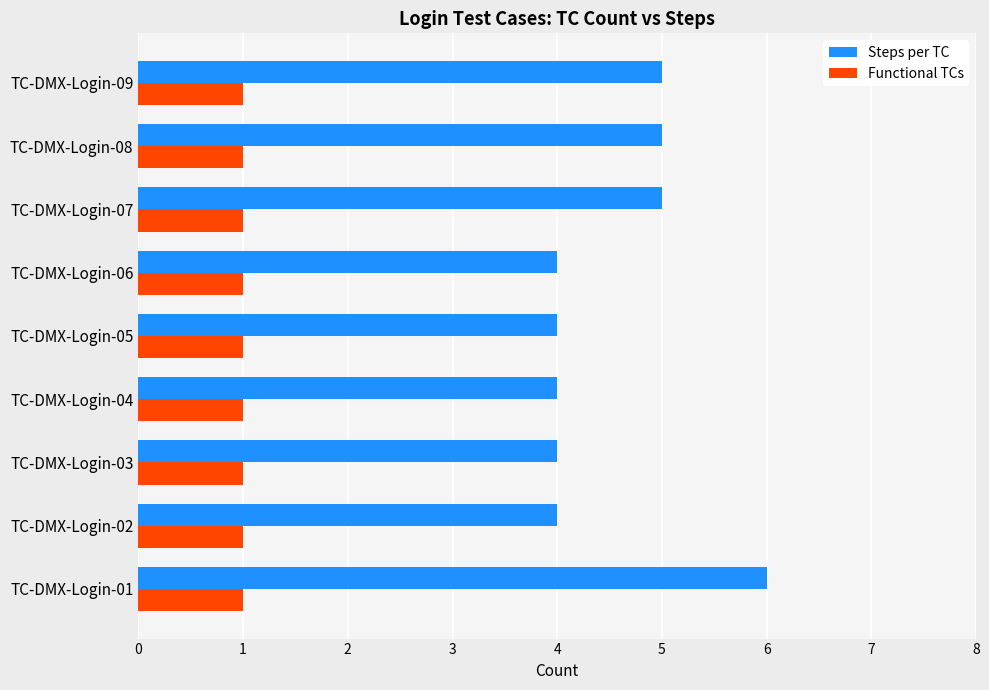

Which series has the widest spread of values?

Steps per TC